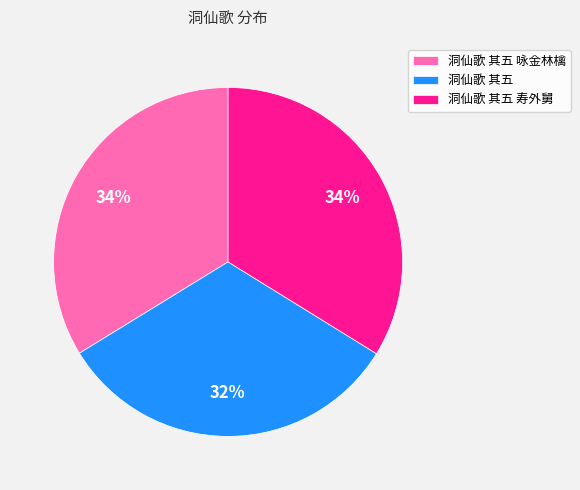

Which has a higher value, 洞仙歌 其五 咏金林檎 or 洞仙歌 其五?

洞仙歌 其五 咏金林檎